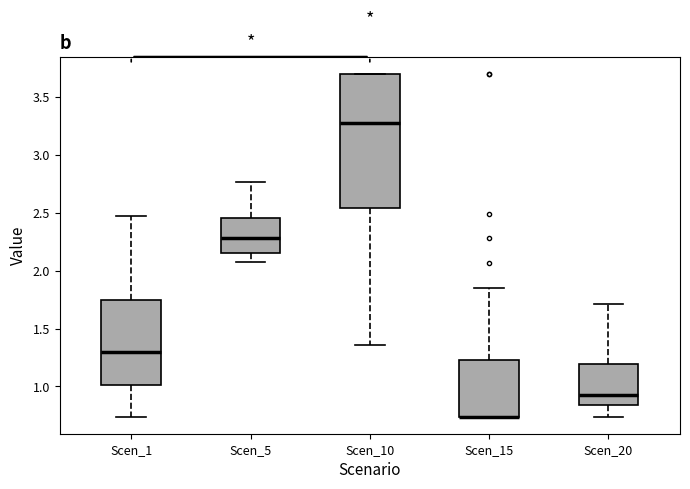

Comparing the boxes themselves (not the whiskers), which one is the tallest?

Scen_10